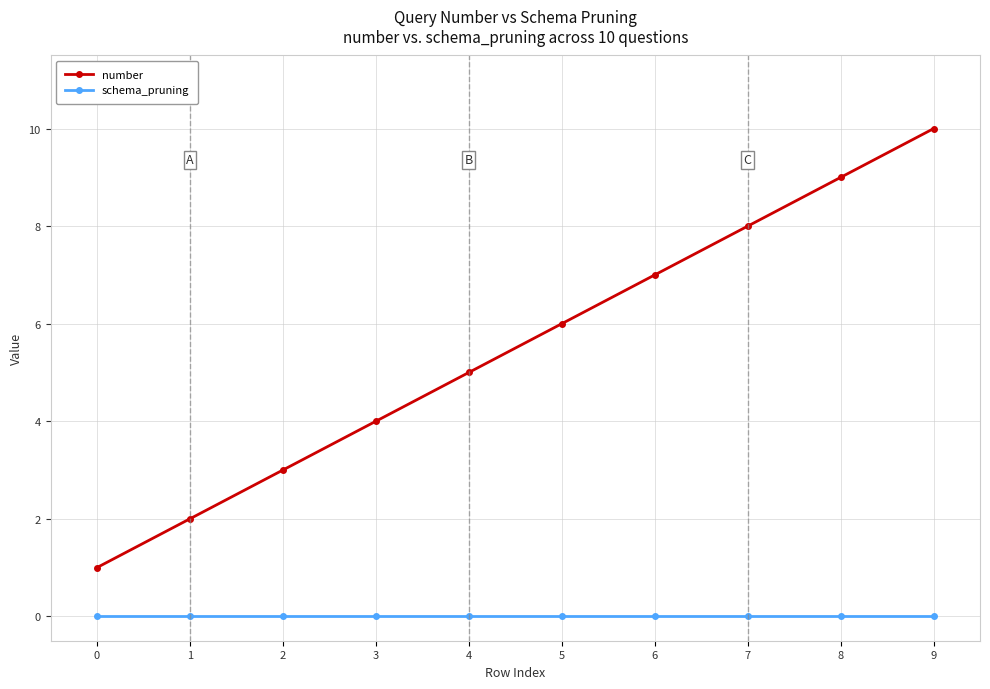

Which series has the largest total across all categories?

number